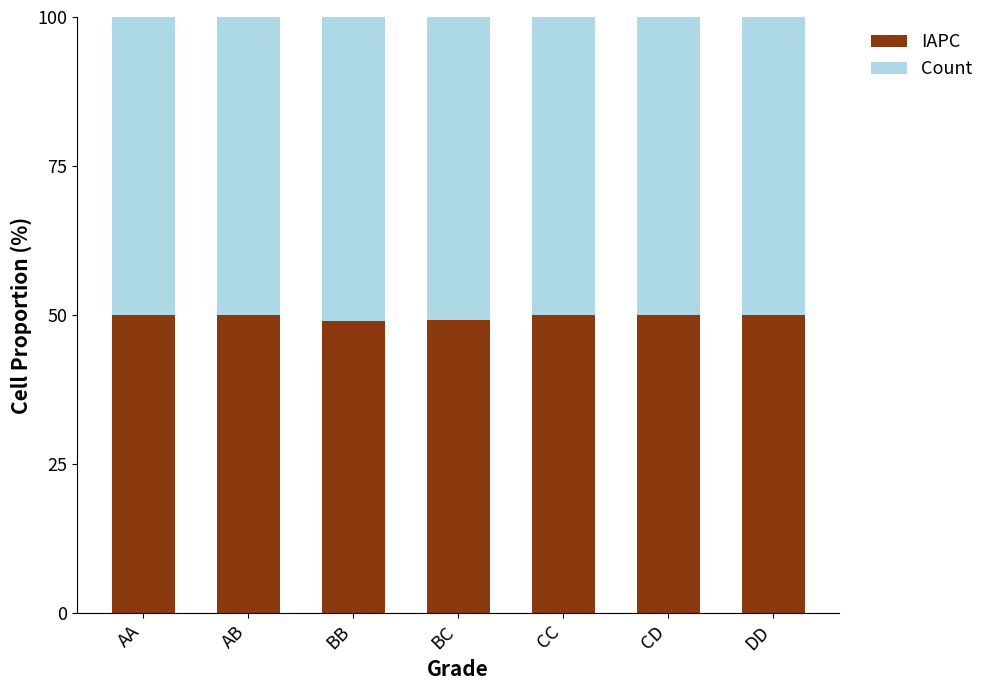

What is the sum of all IAPC values?

348.2